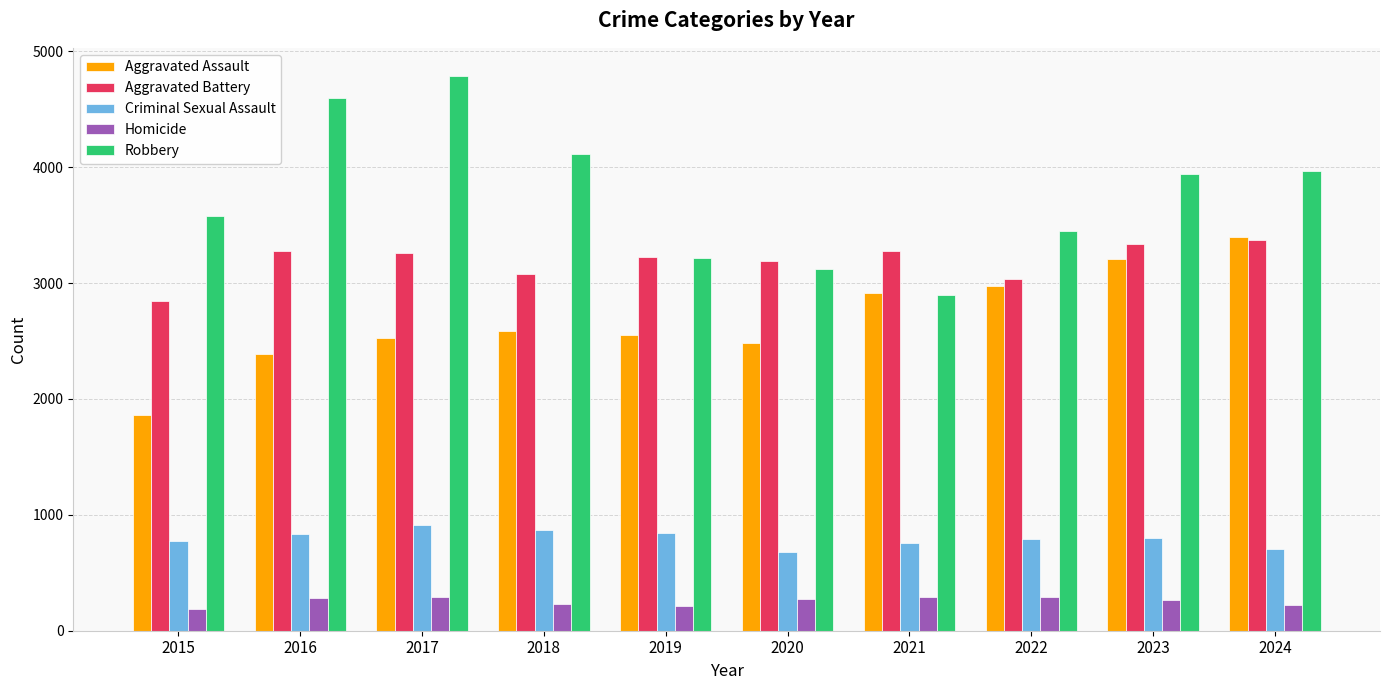

What is the difference between the maximum and minimum values in the Criminal Sexual Assault series?

229